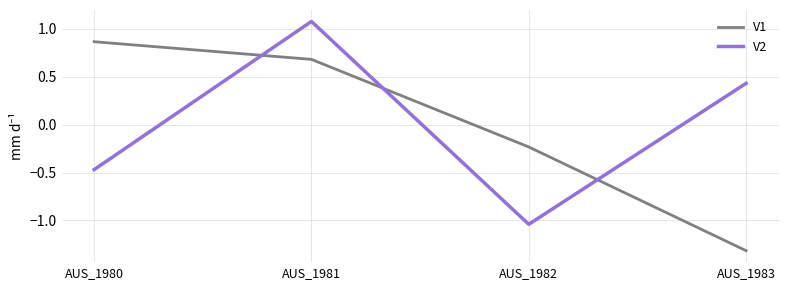

How many values in V2 are above zero?

2